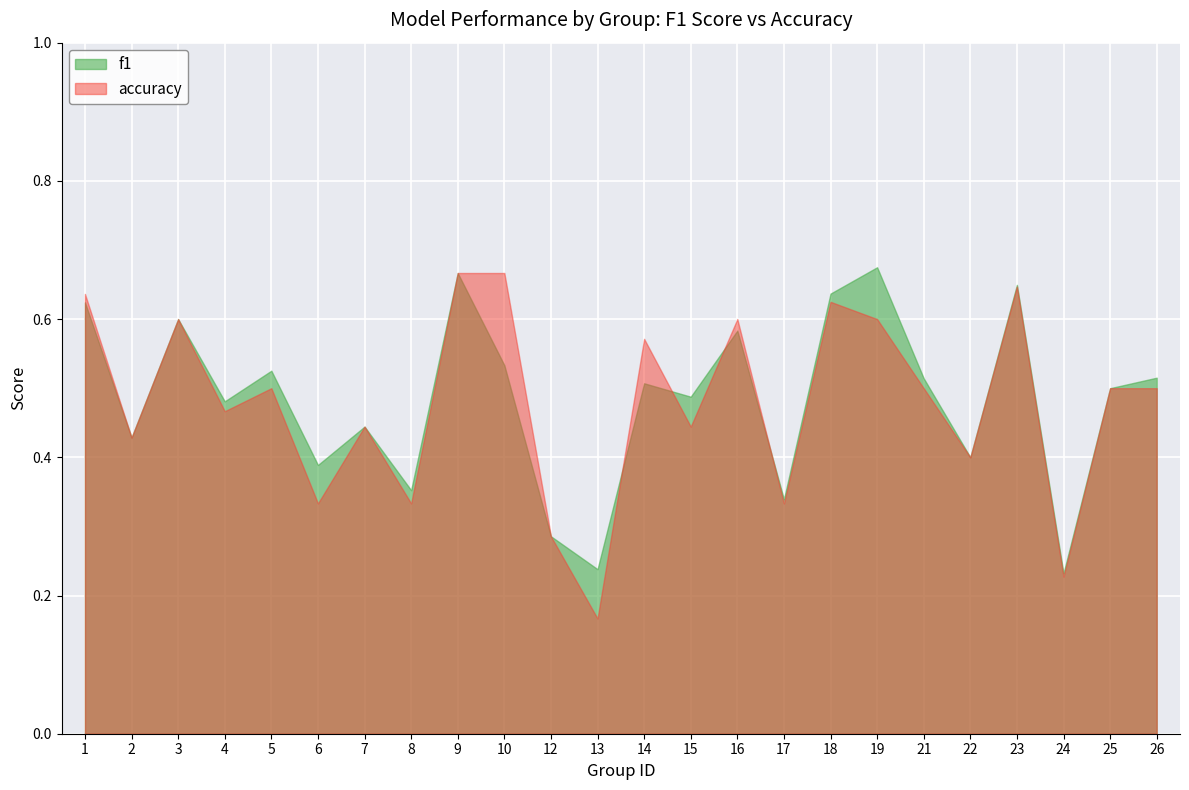

How many times do f1 and accuracy cross each other?

4